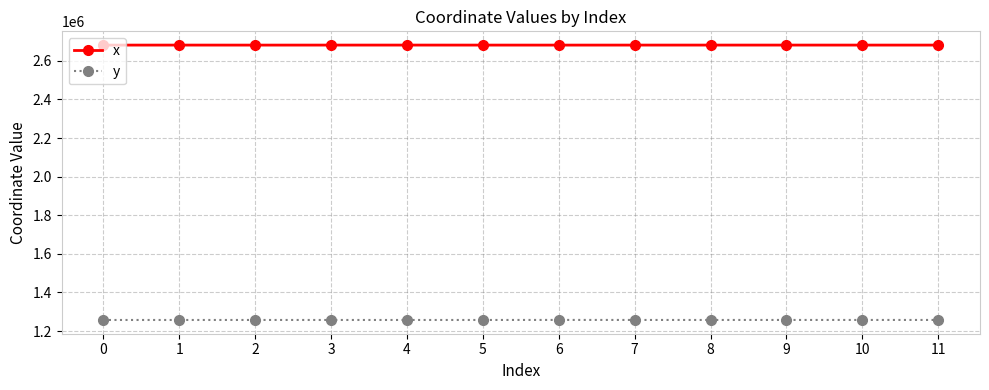

True or false: y and x intersect in this chart.

False